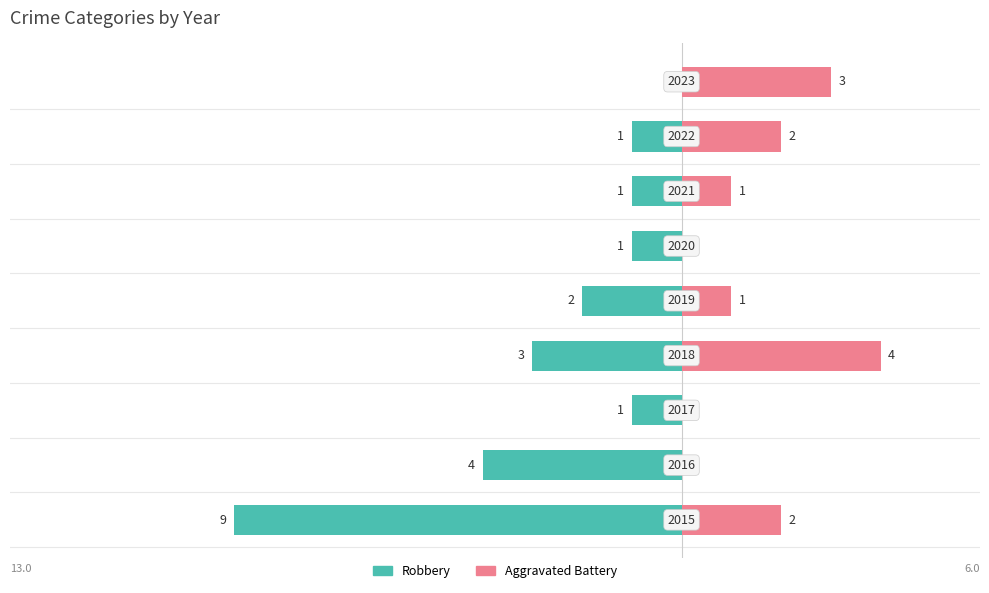

Which series changed the most between 3 and 7?

Robbery